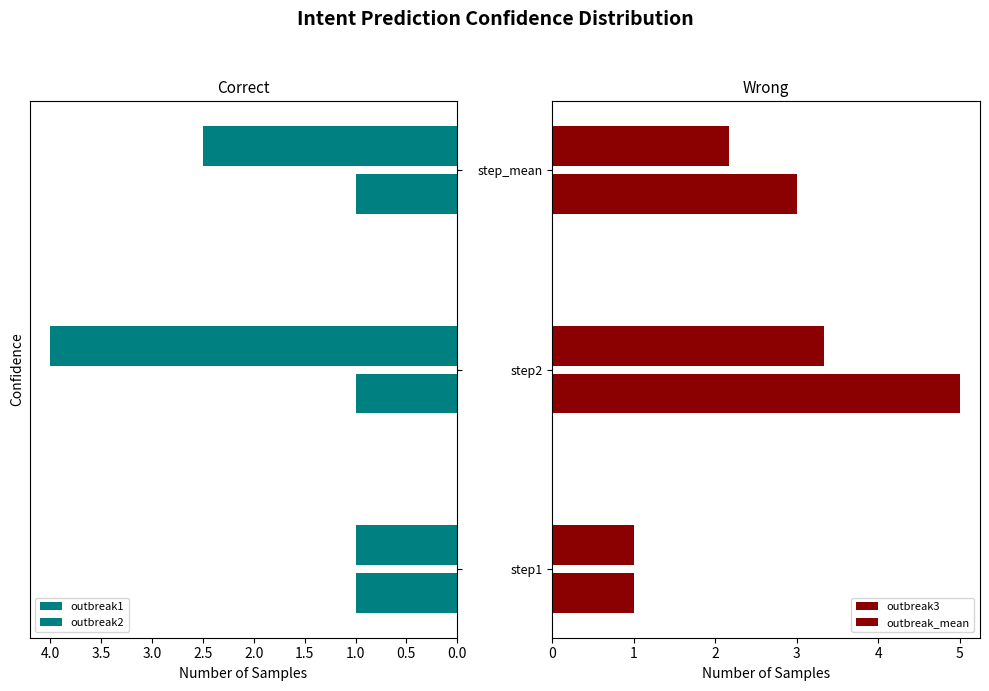

At which label is outbreak2 closest to 2?

step_mean